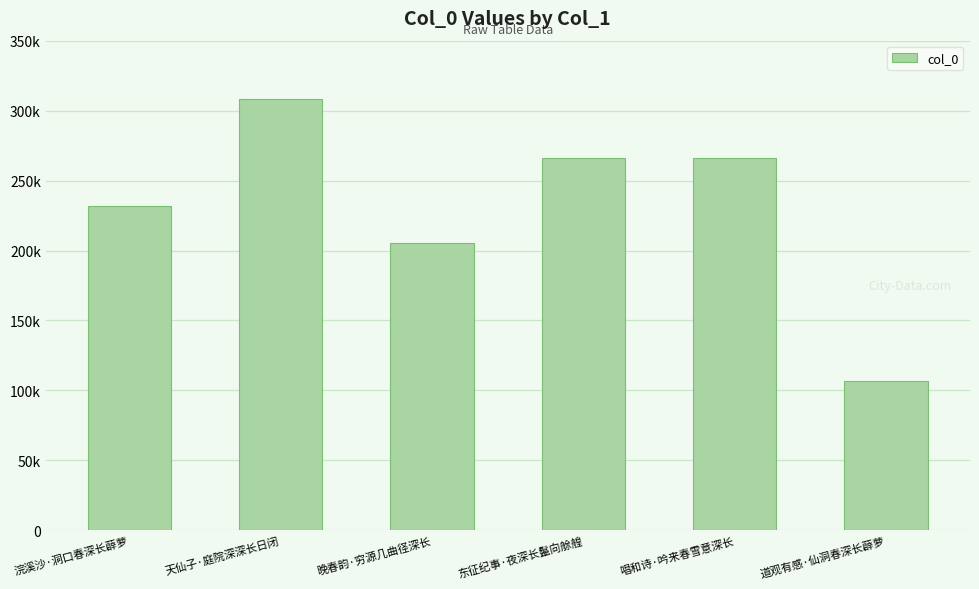

What is the value of the 4th bar from the left?

265788